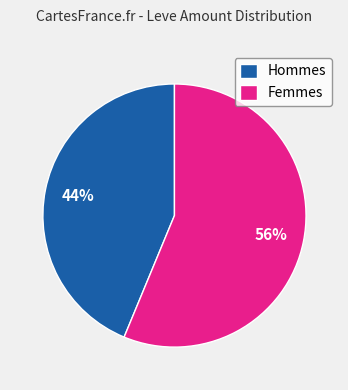

True or false: Hommes accounts for 56% of the total.

False